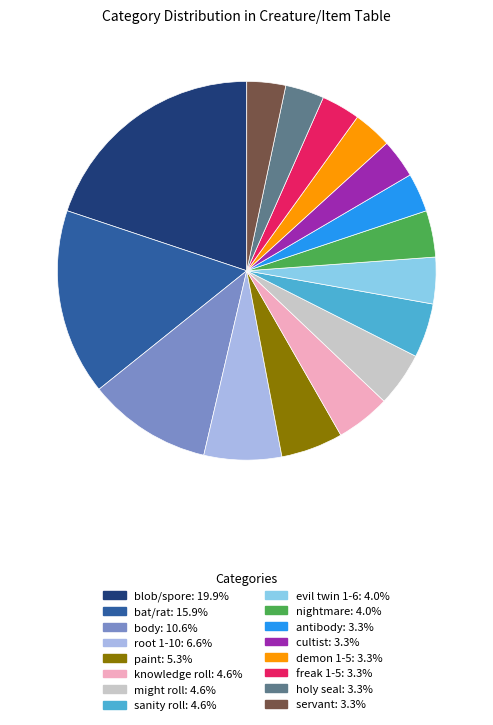

True or false: demon 1-5 accounts for 3% of the total.

True